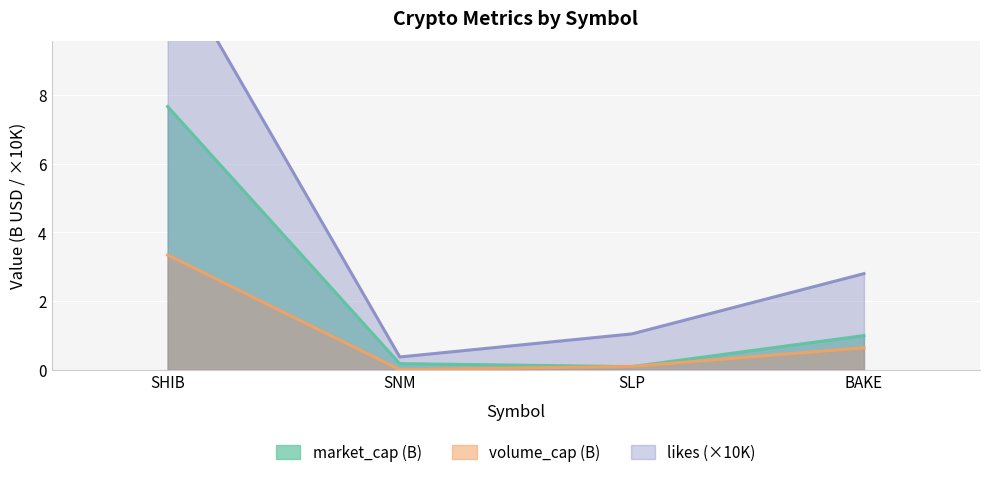

At which category does the chart reach its minimum across all series?

SNM